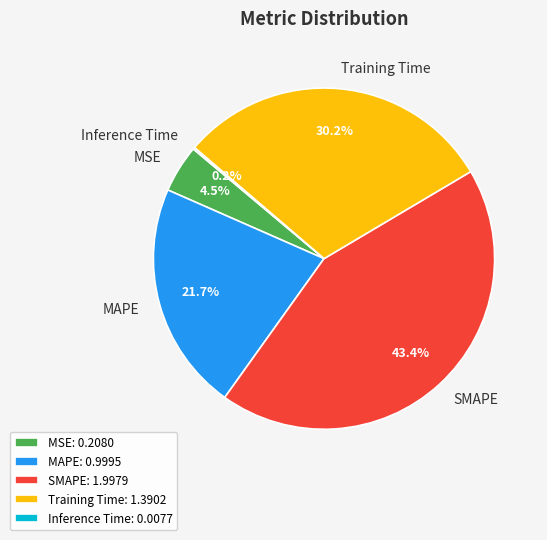

Is there any slice that represents more than half of the pie?

No